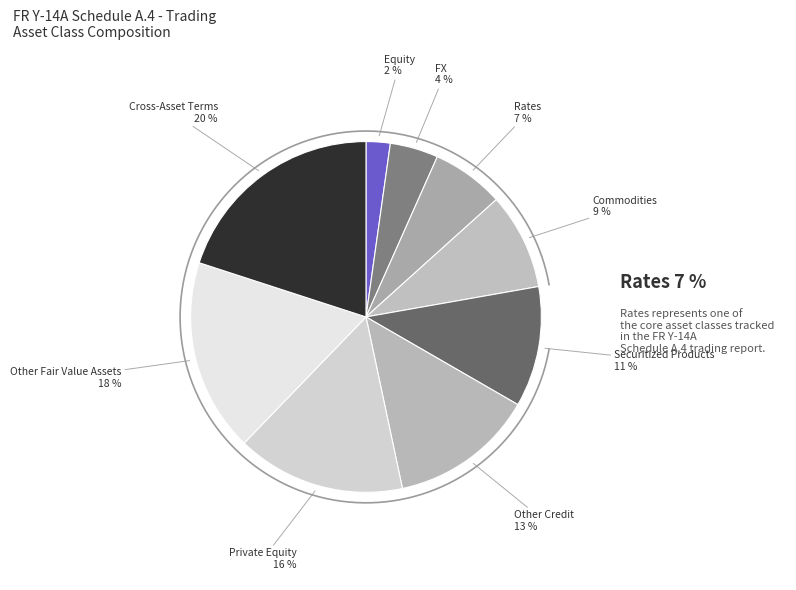

Which category has the biggest portion of the pie?

Cross-Asset Terms